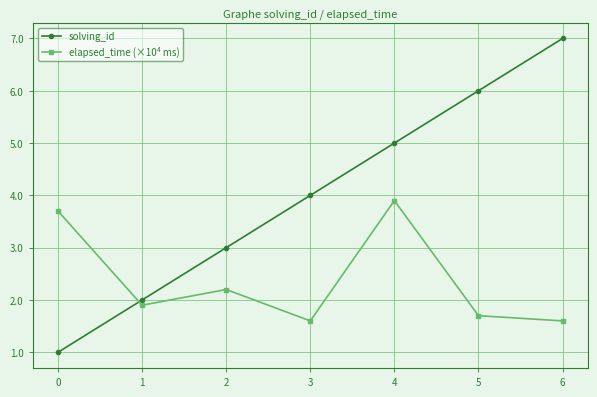

Is this an area chart (filled region under the line)?

No